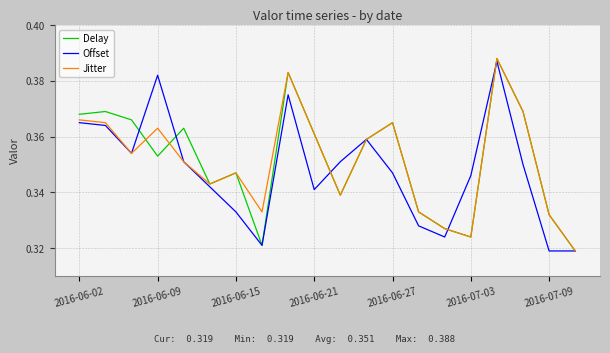

What is the sum of all Offset values?

7.0